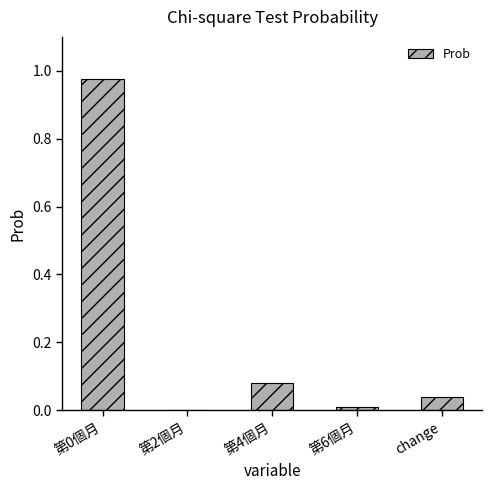

The chart shows a value of 0.2 at 第0個月. True or false?

False